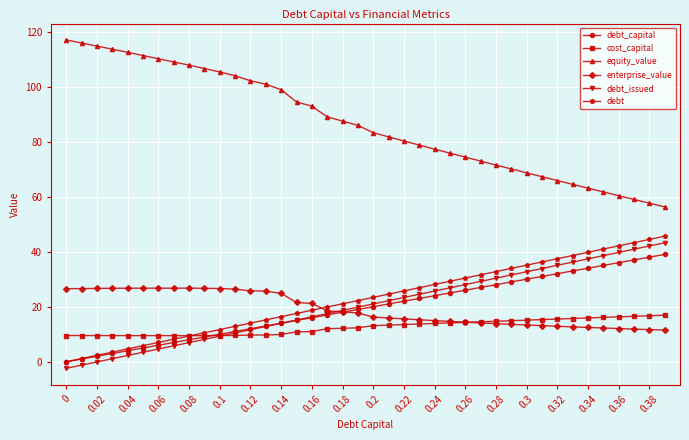

True or false: debt_issued and debt cross at least once.

False